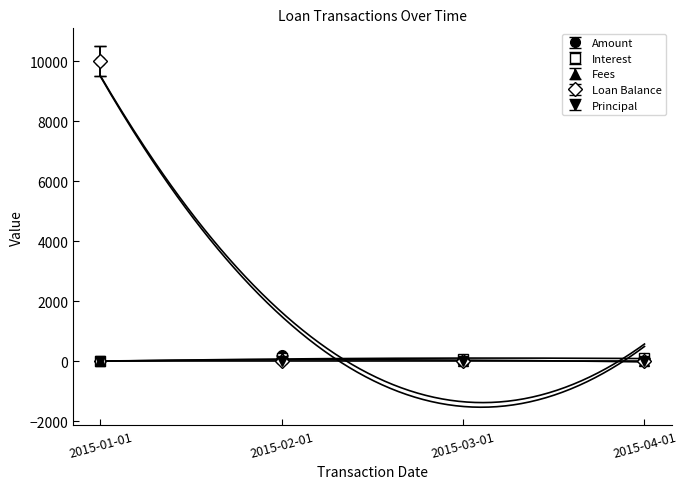

What is the label of the 3rd point from the right?

2015-02-01